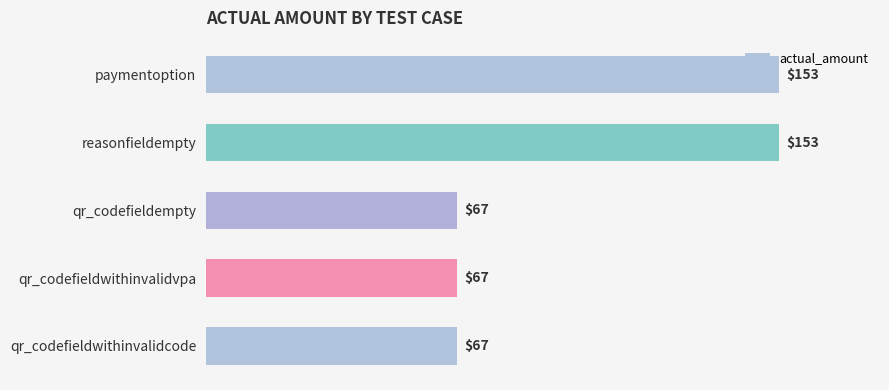

What is the greatest value displayed?

153